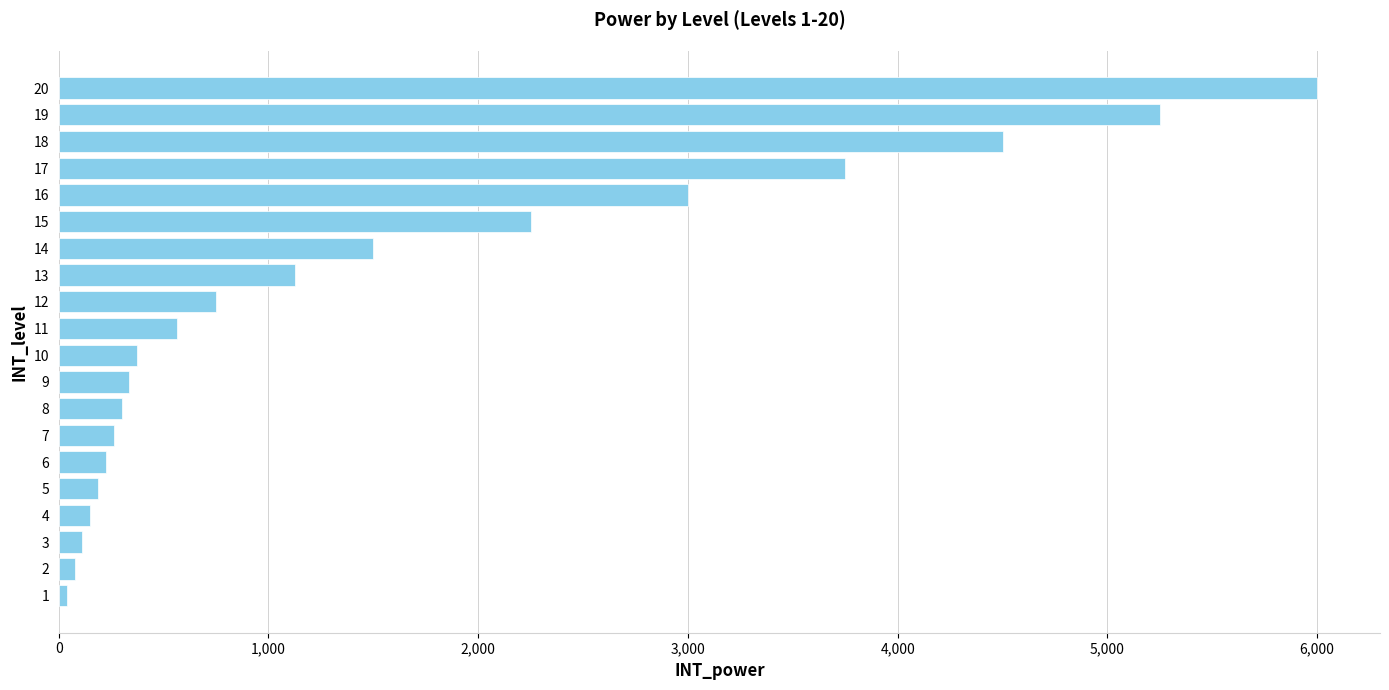

How many data points does each series have?

20